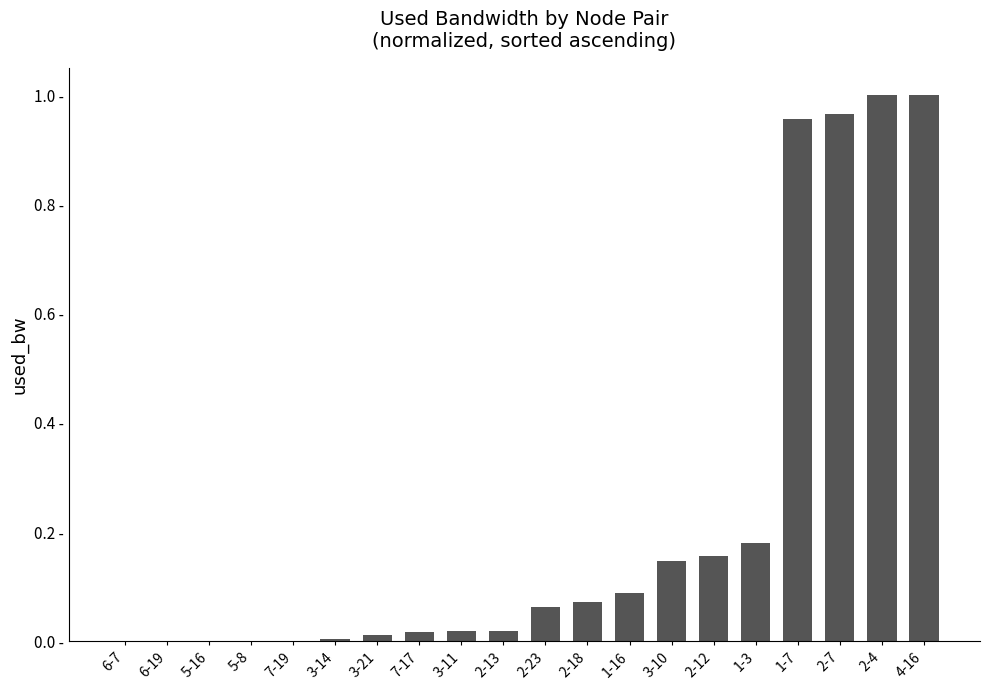

Are the bars horizontal?

No